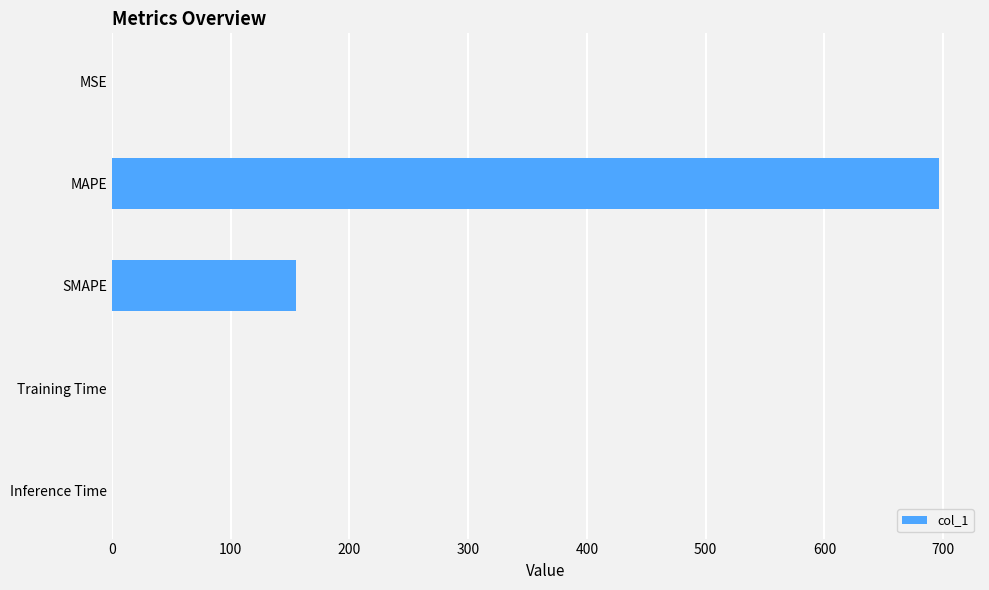

The chart shows a value of 155.4 at SMAPE. True or false?

True